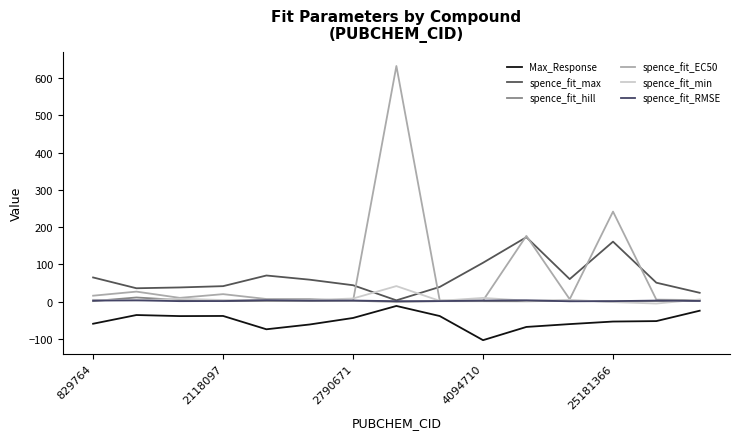

How many lines are shown in the chart?

6